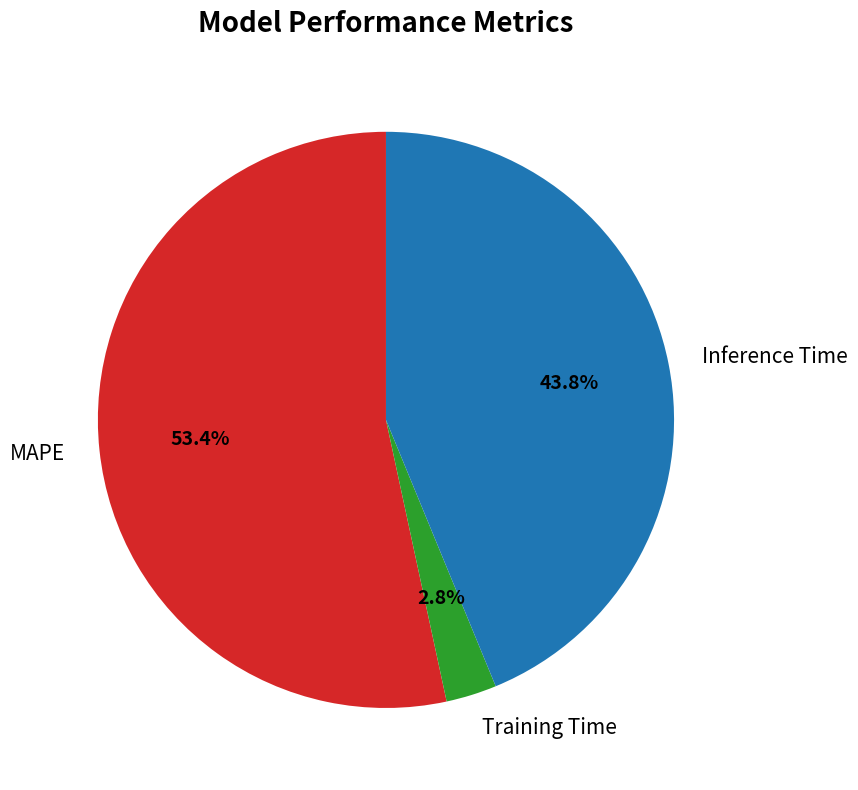

What percentage is the MAPE slice, to the nearest percent?

53%